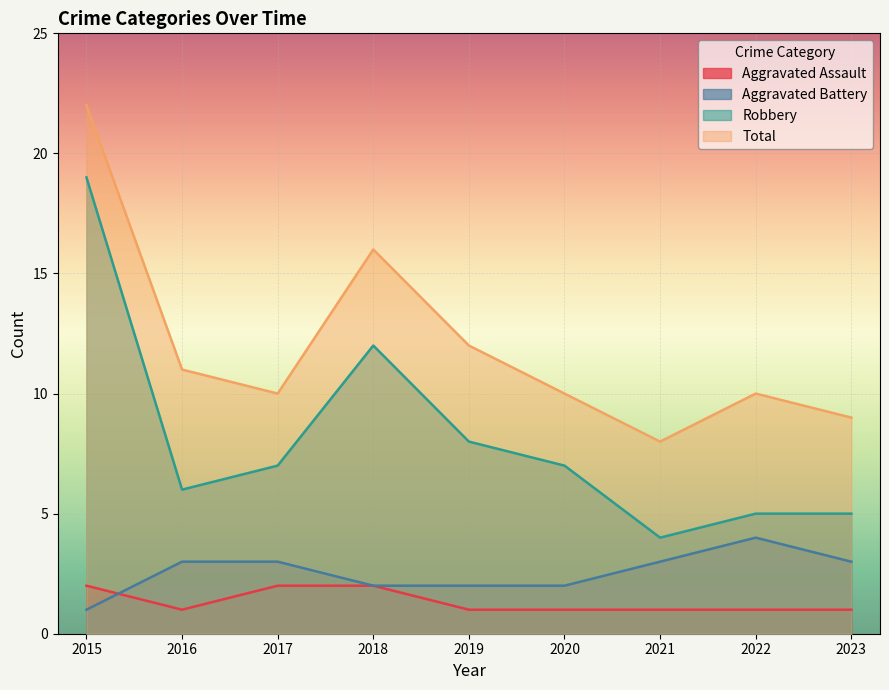

What is the difference between the highest and lowest values at 2019?

11